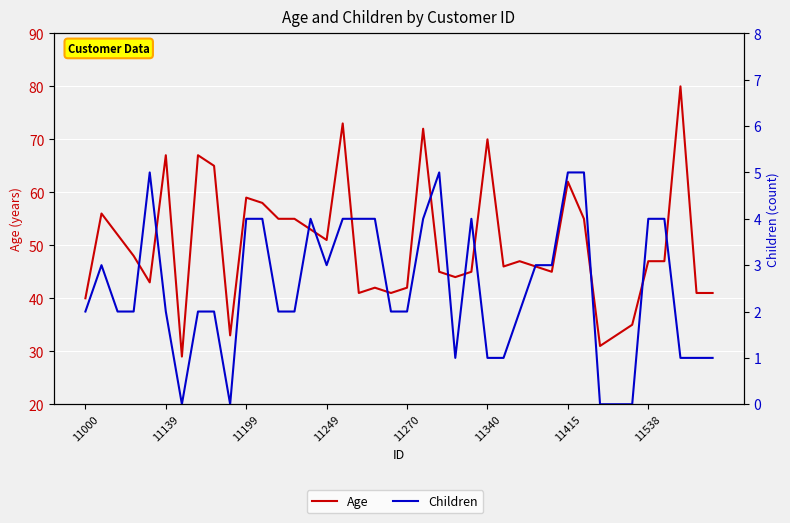

How many lines are shown in the chart?

2